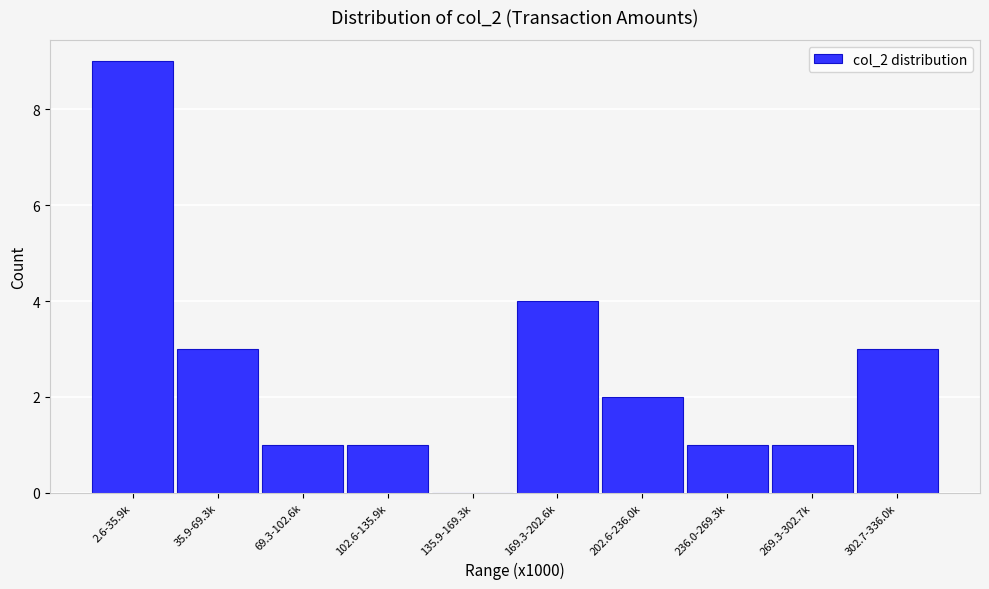

Reading left to right, transcribe all the data shown in this chart.

2.6-35.9k=9	35.9-69.3k=3	69.3-102.6k=1	102.6-135.9k=1	135.9-169.3k=0	169.3-202.6k=4	202.6-236.0k=2	236.0-269.3k=1	269.3-302.7k=1	302.7-336.0k=3